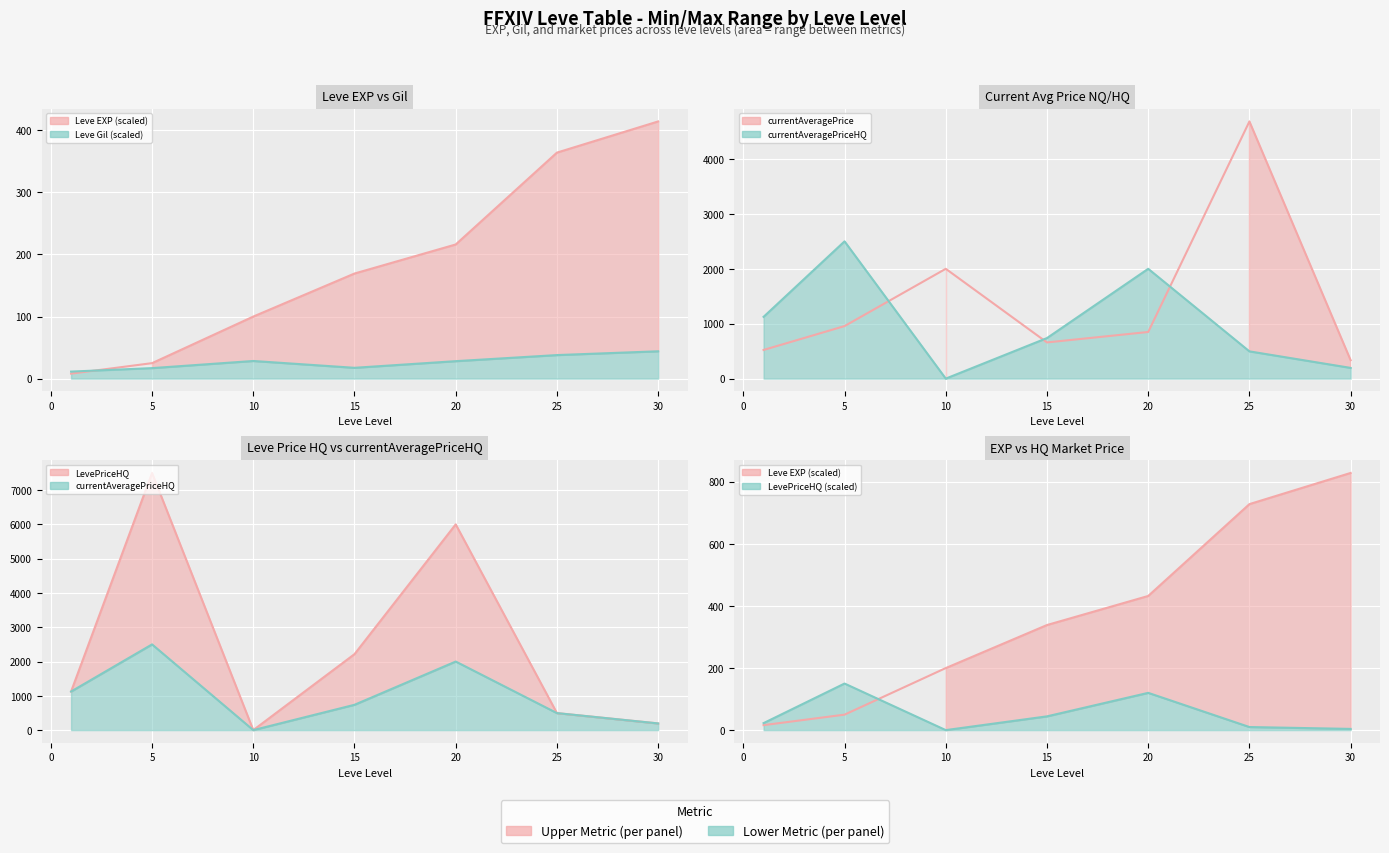

How many data points in Leve Gil are less than 28?

3